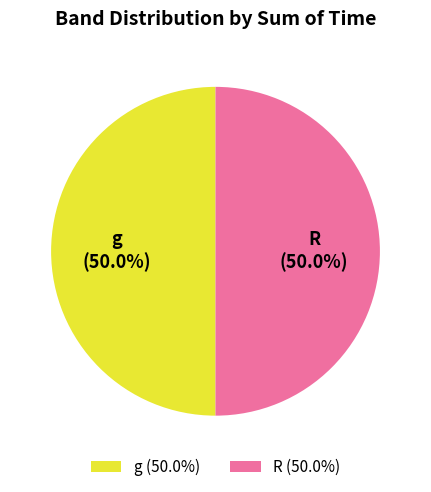

To the nearest percent, what is the combined percentage of g and R?

100%